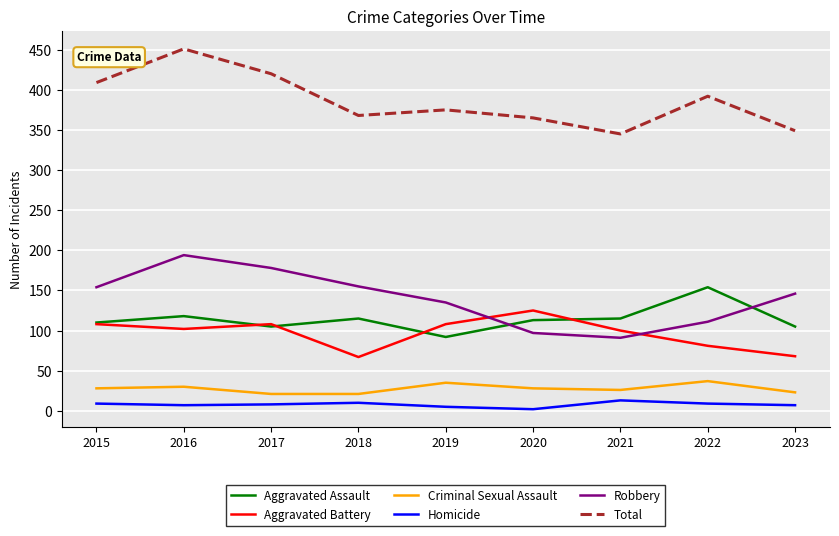

Is the value of Aggravated Assault at 2018 greater than the value of Criminal Sexual Assault at 2017?

Yes